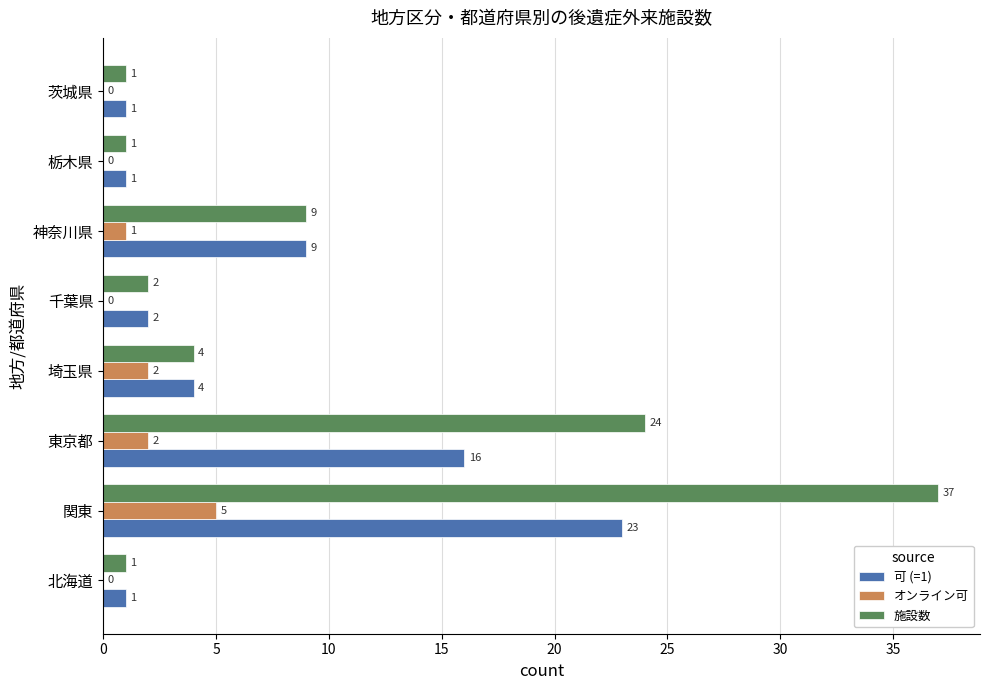

Is it true that オンライン可 equals -2 at 栃木県?

False